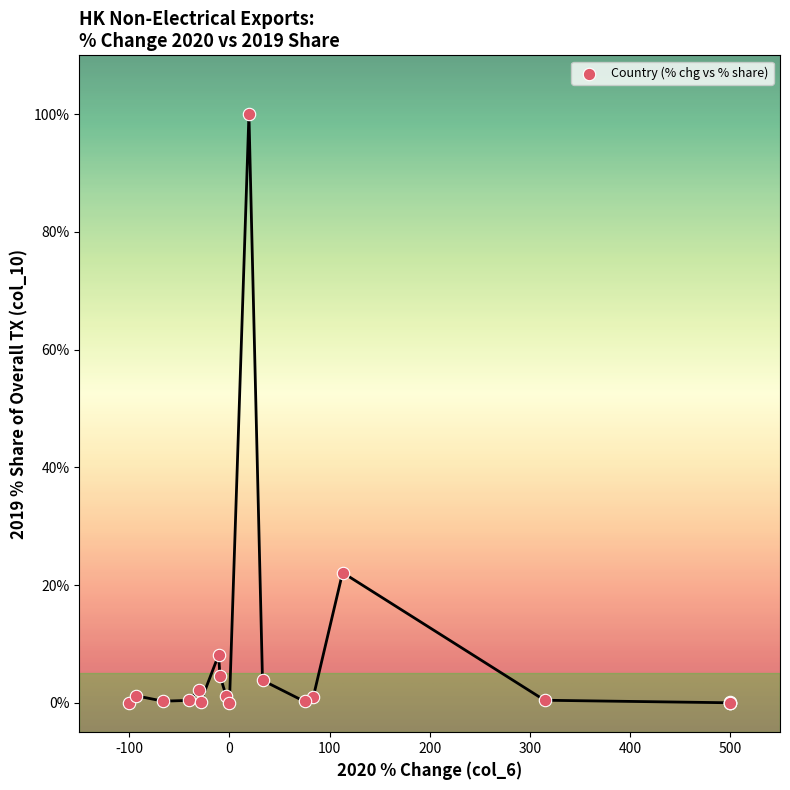

What Y value in the scatter plot is closest to 50?

22.1